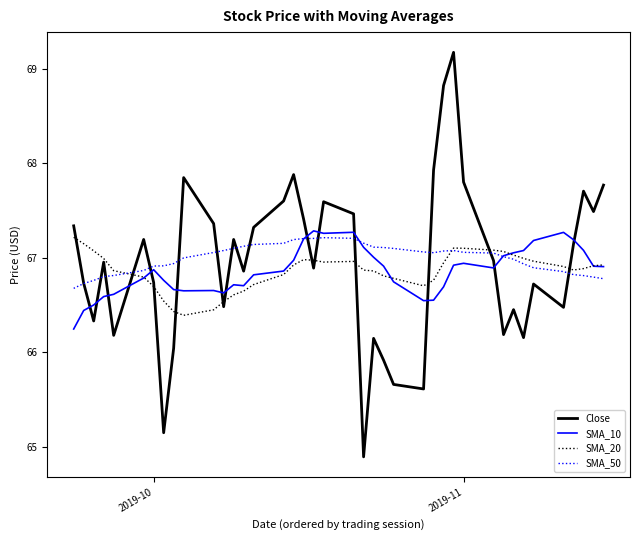

What is the average value of the SMA_10 series?

66.9